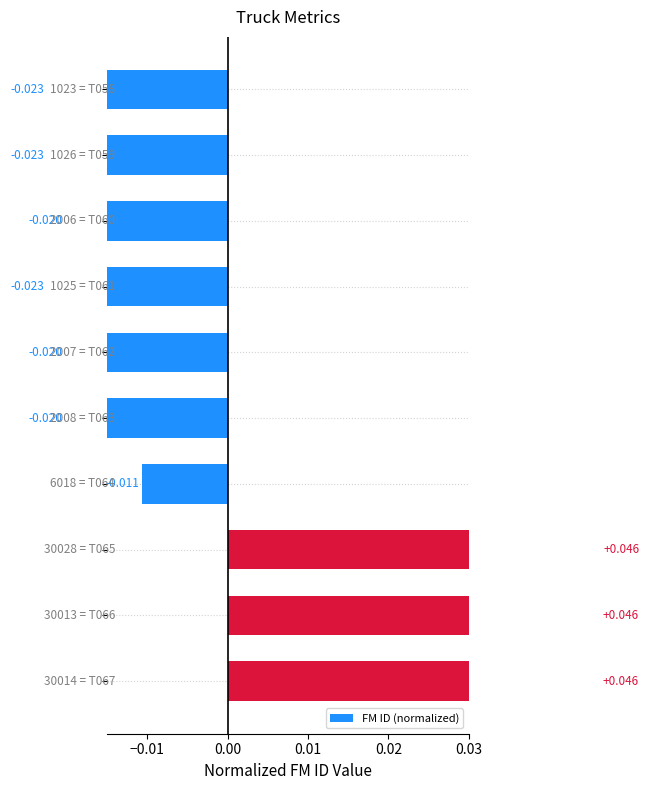

How many bars are there in total?

10